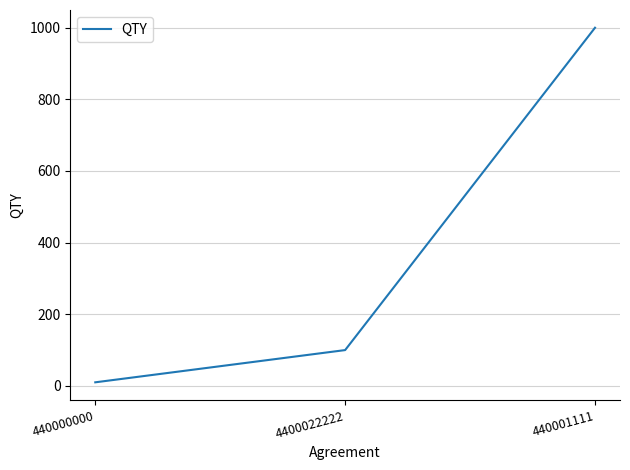

List the labels in order of value, smallest first.

440000000, 4400022222, 440001111